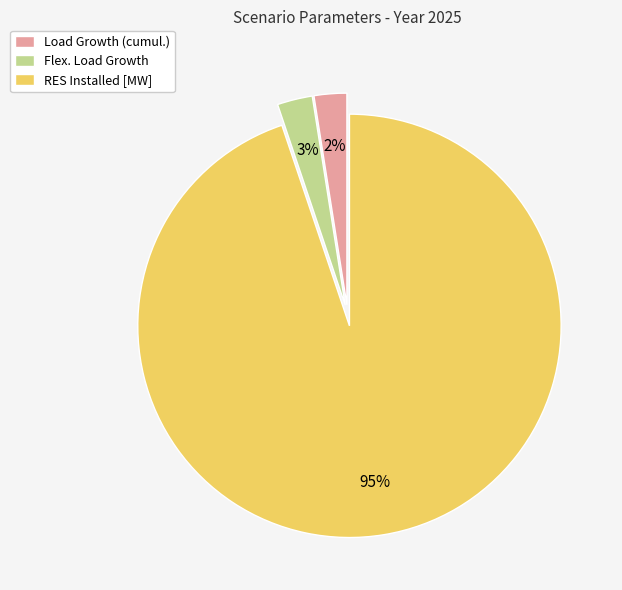

Which category accounts for the majority?

RES Installed [MW]